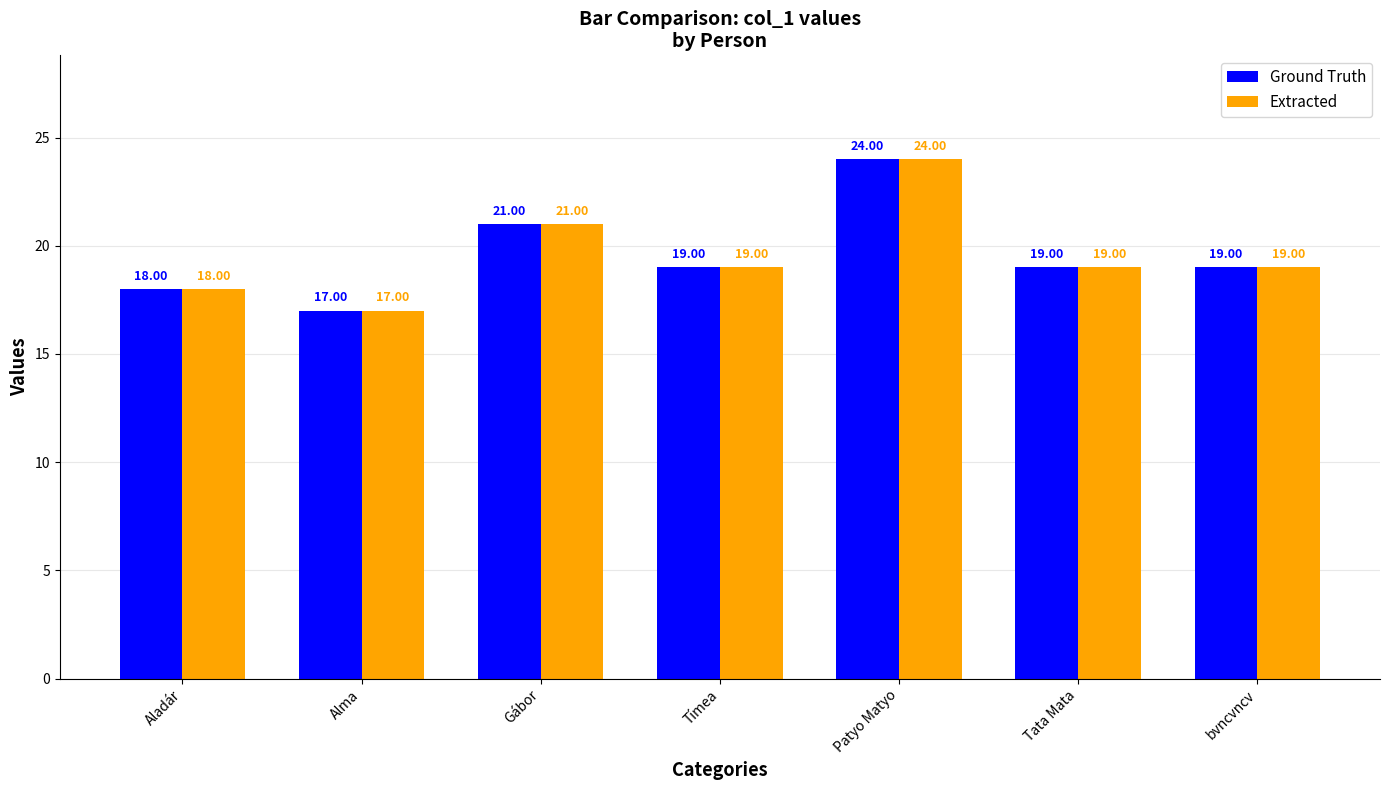

What is the sum of all Ground Truth values?

137